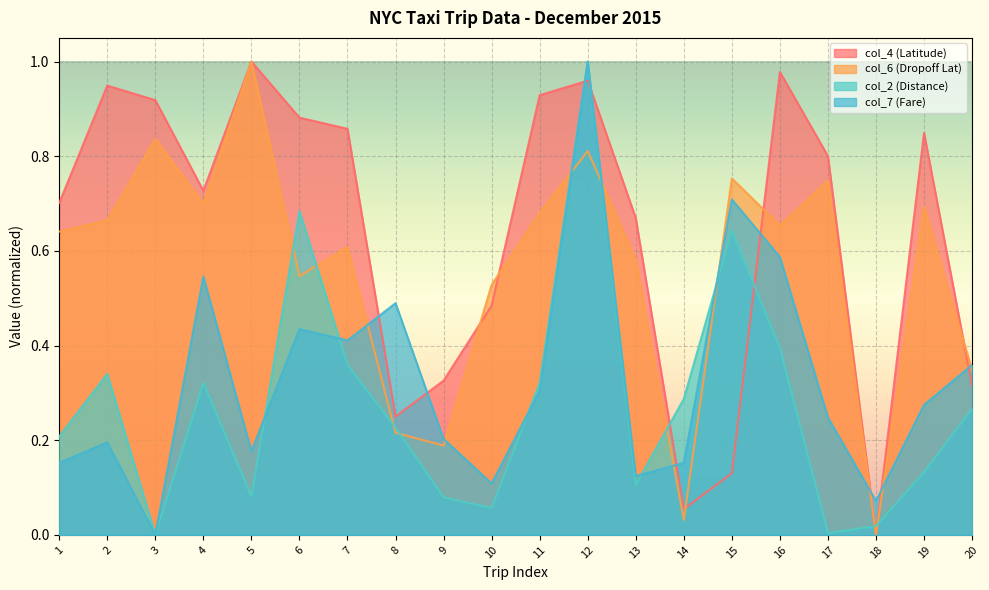

What is the maximum value shown in the chart?

1.0